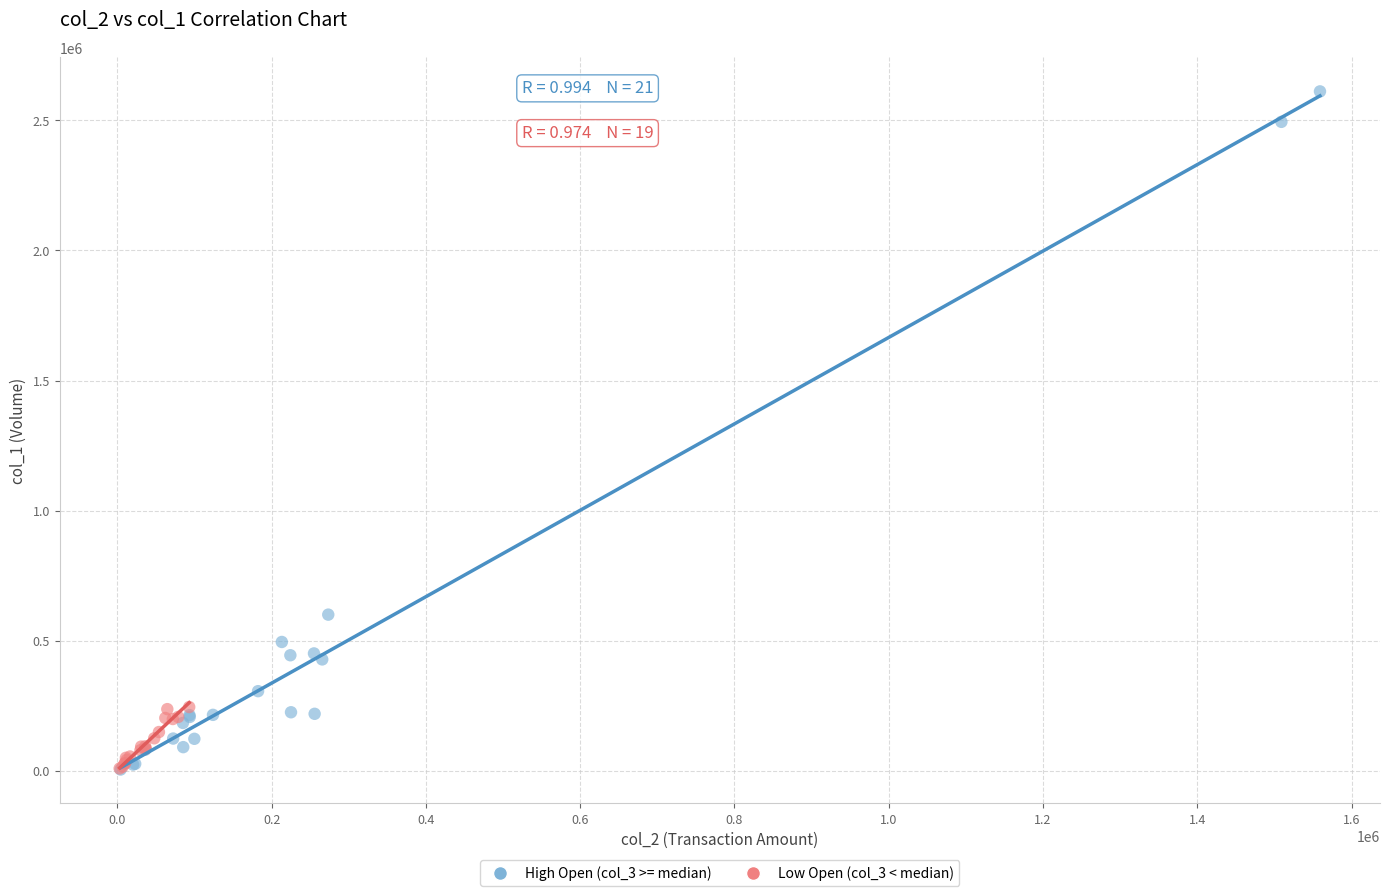

What are all the series names shown in the legend?

High Open (col_3 >= median), Low Open (col_3 < median)